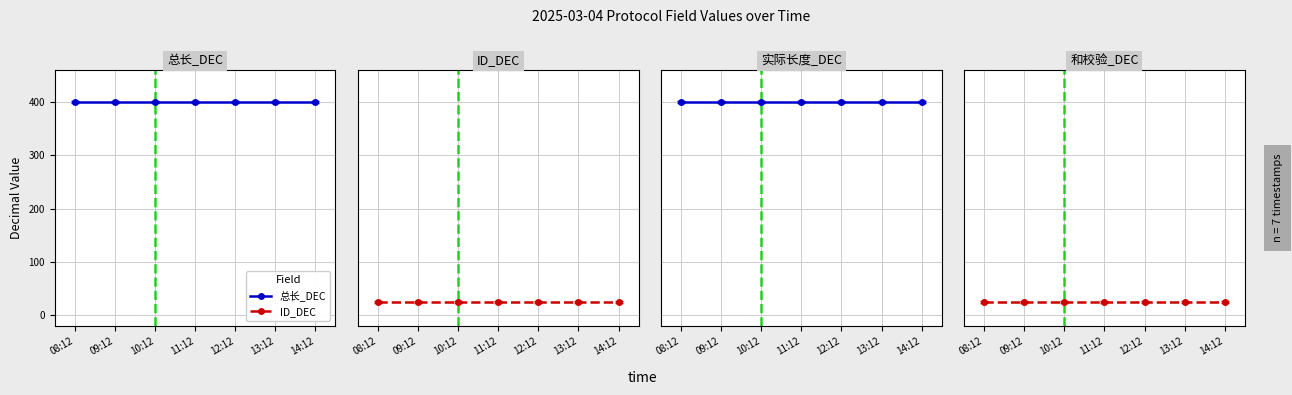

How many lines are shown in the chart?

4